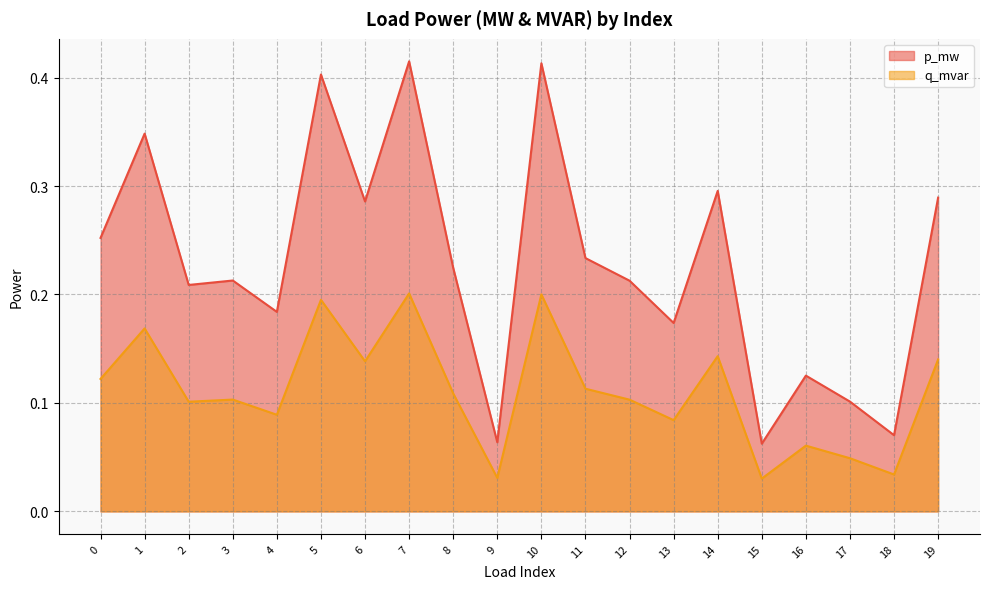

Reading left to right, extract all data points from this chart.

p_mw: 0.3	0.3	0.2	0.2	0.2	0.4	0.3	0.4	0.2	0.1	0.4	0.2	0.2	0.2	0.3	0.1	0.1	0.1	0.1	0.3
q_mvar: 0.1	0.2	0.1	0.1	0.1	0.2	0.1	0.2	0.1	0.0	0.2	0.1	0.1	0.1	0.1	0.0	0.1	0.0	0.0	0.1